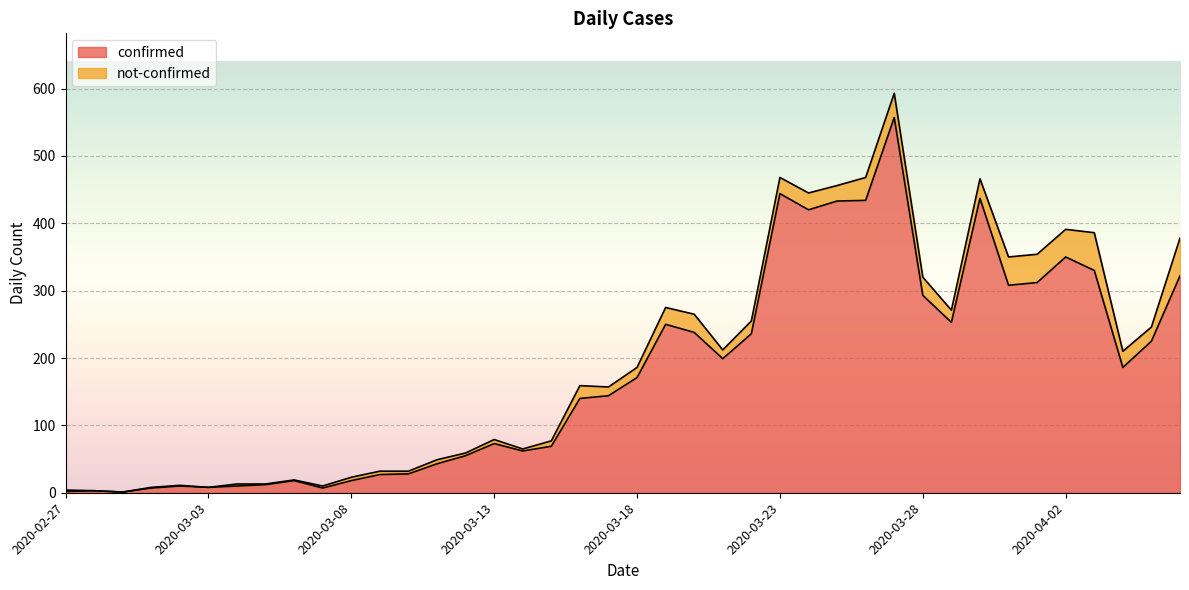

What is the change in value from 2020-03-18 to 2020-03-29?

+82